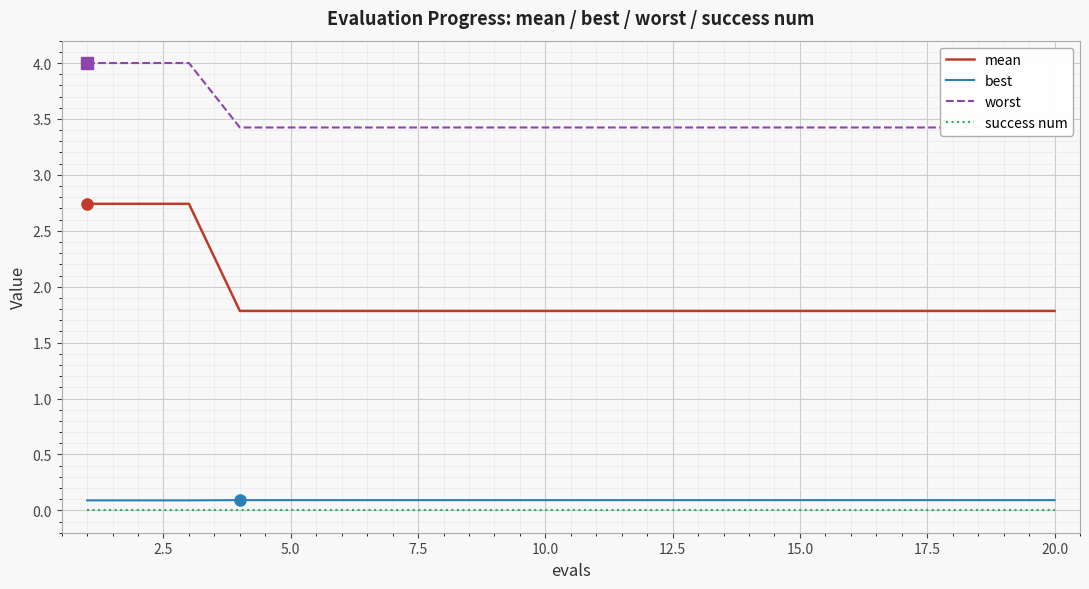

Is it true that best equals 0.1 at 15.0?

True